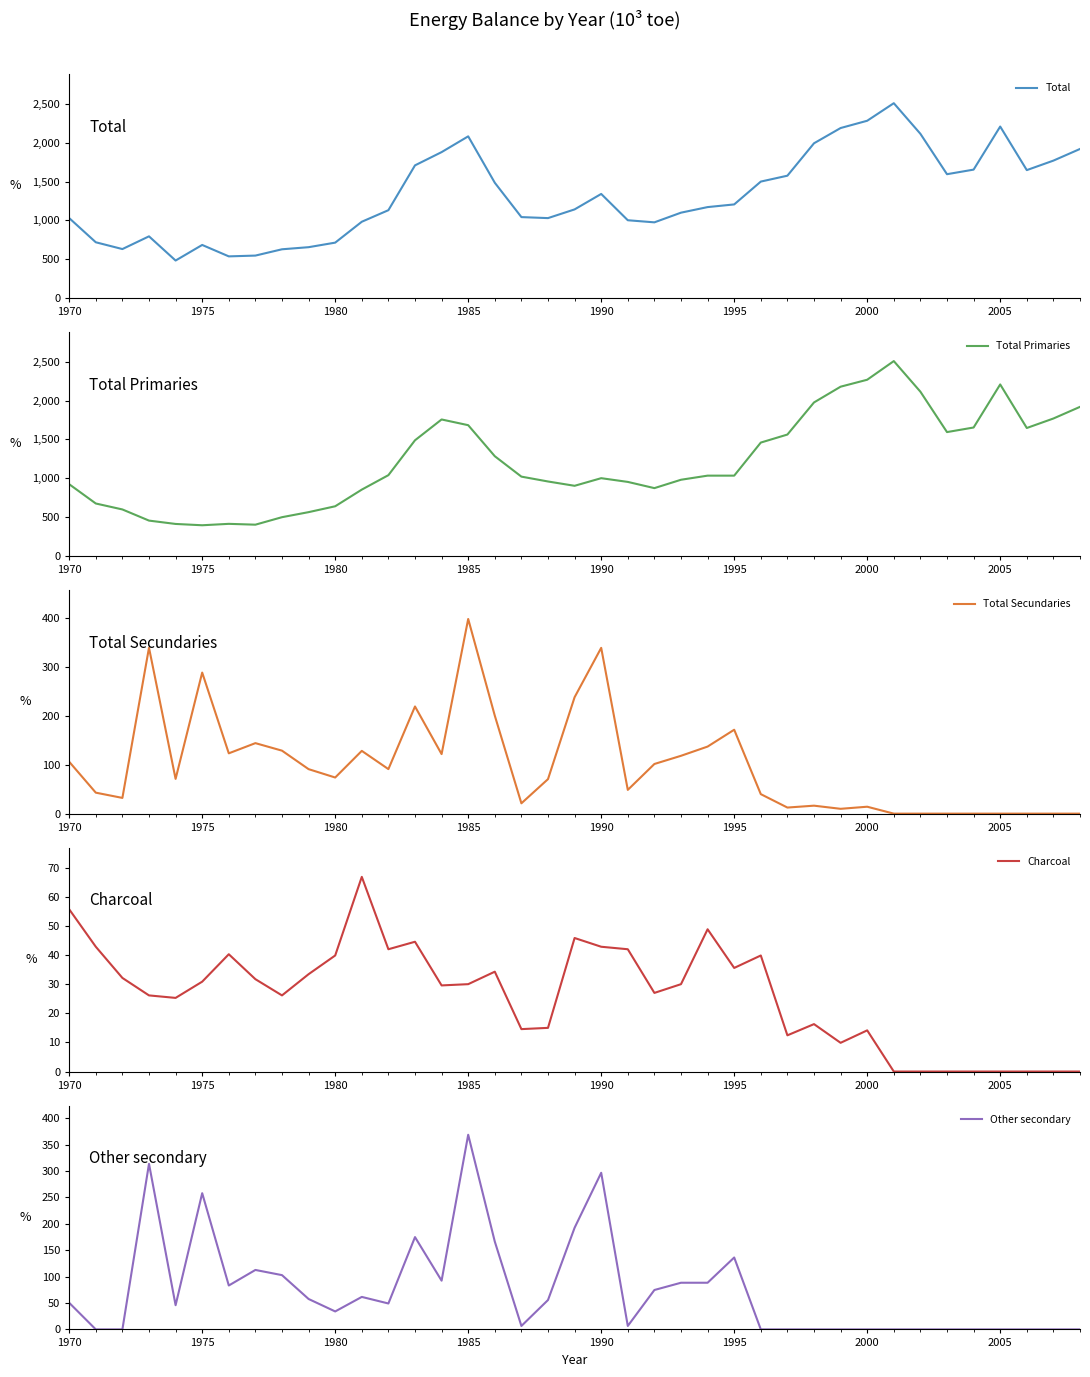

What is the maximum value shown in the chart?

2509.8